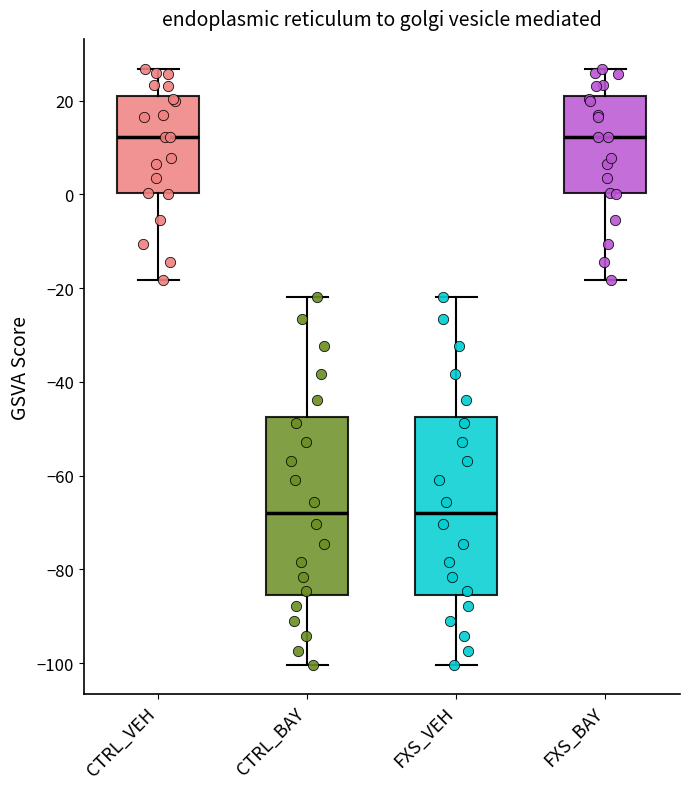

Reading left to right, transcribe this box plot: for each box, give where its median line is, the range the box spans, and where its two whiskers end, as read against the y-axis. The values are not printed on the chart, so give them approximately, as read against the axis.

CTRL_VEH: median 12, box 0 to 22, whiskers -18 to 26
CTRL_BAY: median -68, box -86 to -48, whiskers -100 to -22
FXS_VEH: median -68, box -86 to -48, whiskers -100 to -22
FXS_BAY: median 12, box 0 to 22, whiskers -18 to 26